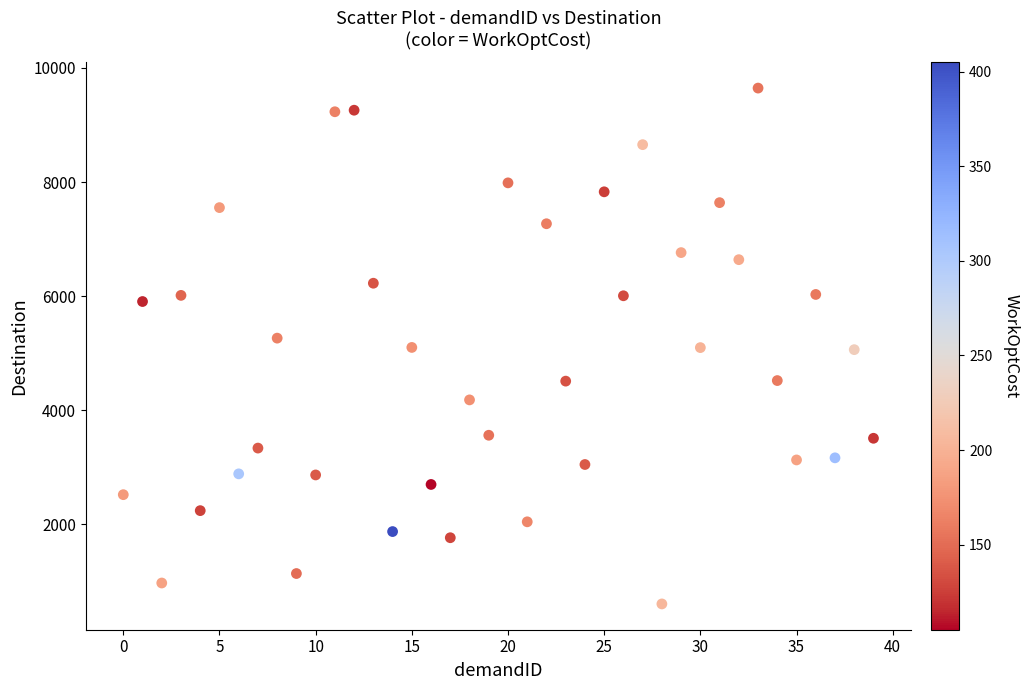

What is the range of Y values (max minus min)?

9046